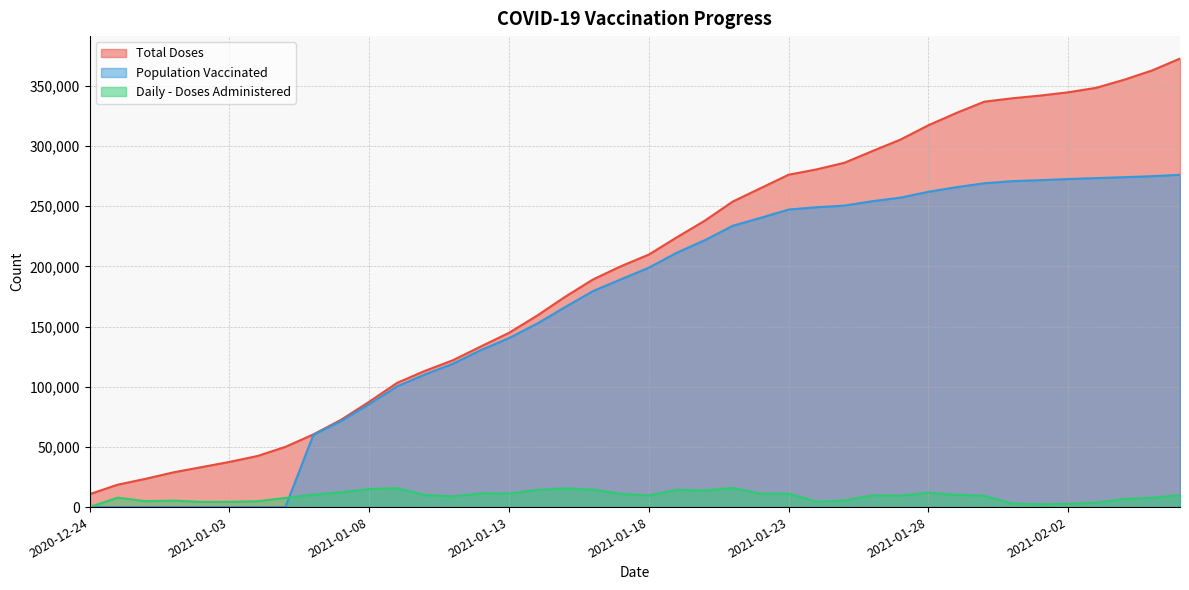

Reading left to right, transcribe all the data shown in this chart.

Total Doses: 10756	18603	23502	28887	33191	37551	42419	50030	60380	72631	87563	103263	113246	122105	133553	144784	159021	174630	189090	200097	209788	224134	237918	253817	264985	276146	280573	286110	295817	305330	317240	327455	336828	339644	341900	344615	348331	355055	362749	372666
Population Vaccinated: 0	0	0	0	0	0	0	0	59950	71544	85536	100323	110304	119163	130530	140395	152374	166083	179423	189240	198912	211329	221737	233704	240339	247192	249132	250482	254174	257100	261954	265776	269041	270795	271607	272558	273337	274078	274918	276093
Daily - Doses Administered: 0	7847	4899	5385	4304	4360	4868	7611	10350	12251	14932	15700	9983	8859	11448	11231	14237	15609	14460	11007	9691	14346	13784	15899	11168	11161	4427	5537	9707	9513	11910	10215	9373	2816	2256	2715	3716	6724	7694	9917